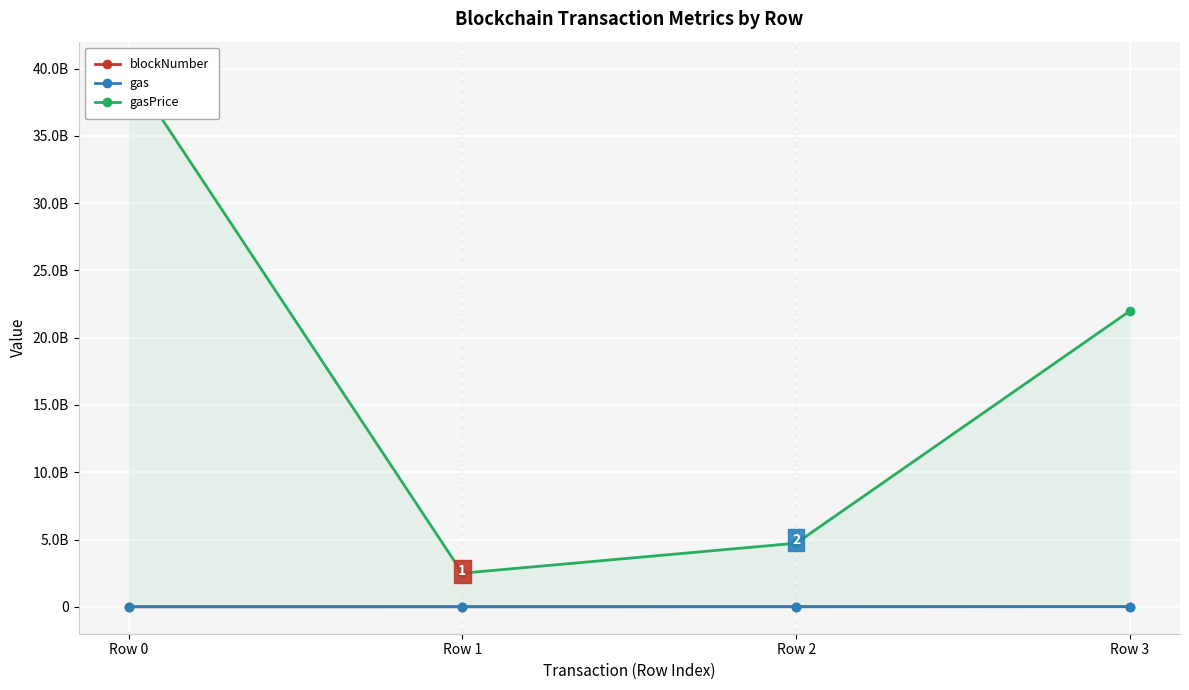

What are all the series names shown in the legend?

blockNumber, gas, gasPrice